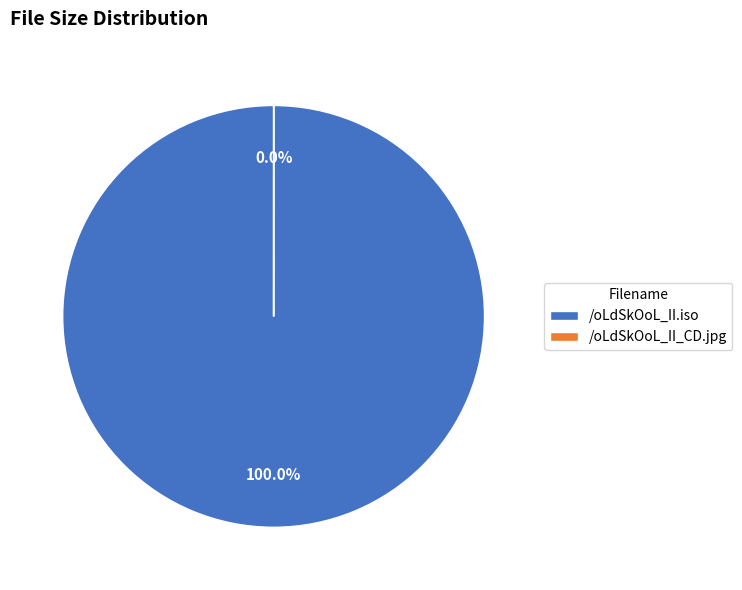

To the nearest percent, what is the average slice percentage?

50%